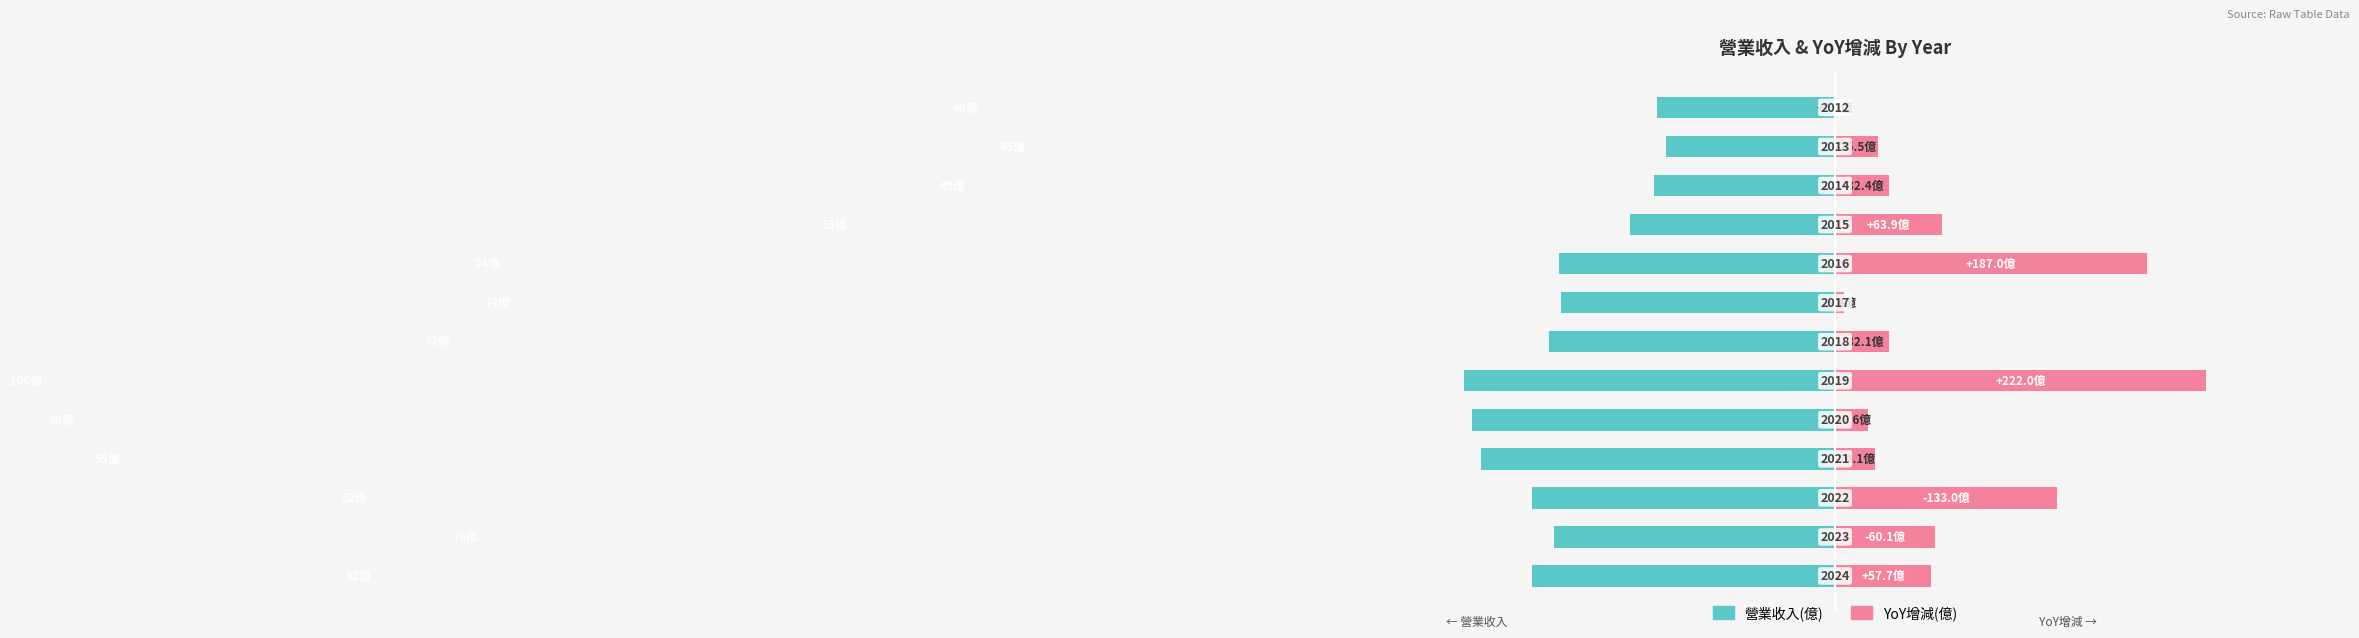

What are all the series names shown in the legend?

營業收入(億), YoY增減(億)